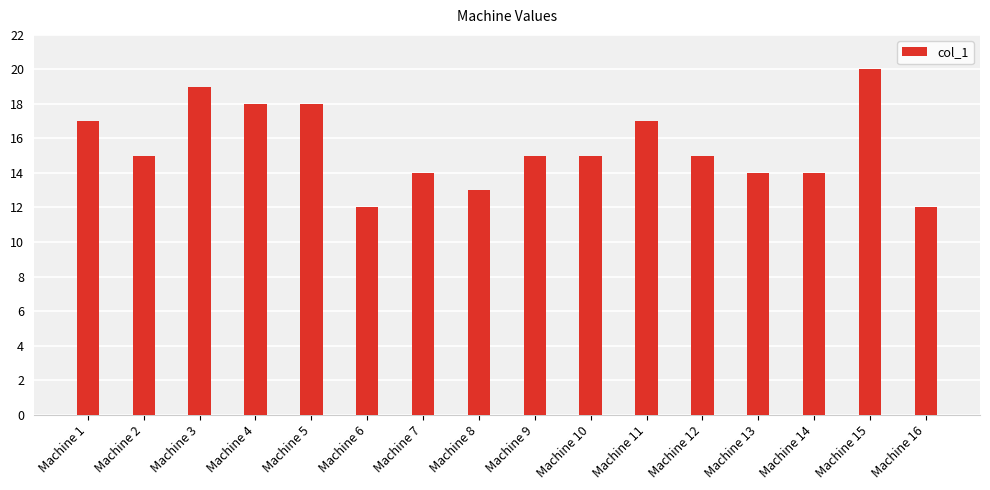

The chart shows a value of 20 at Machine 10. True or false?

False